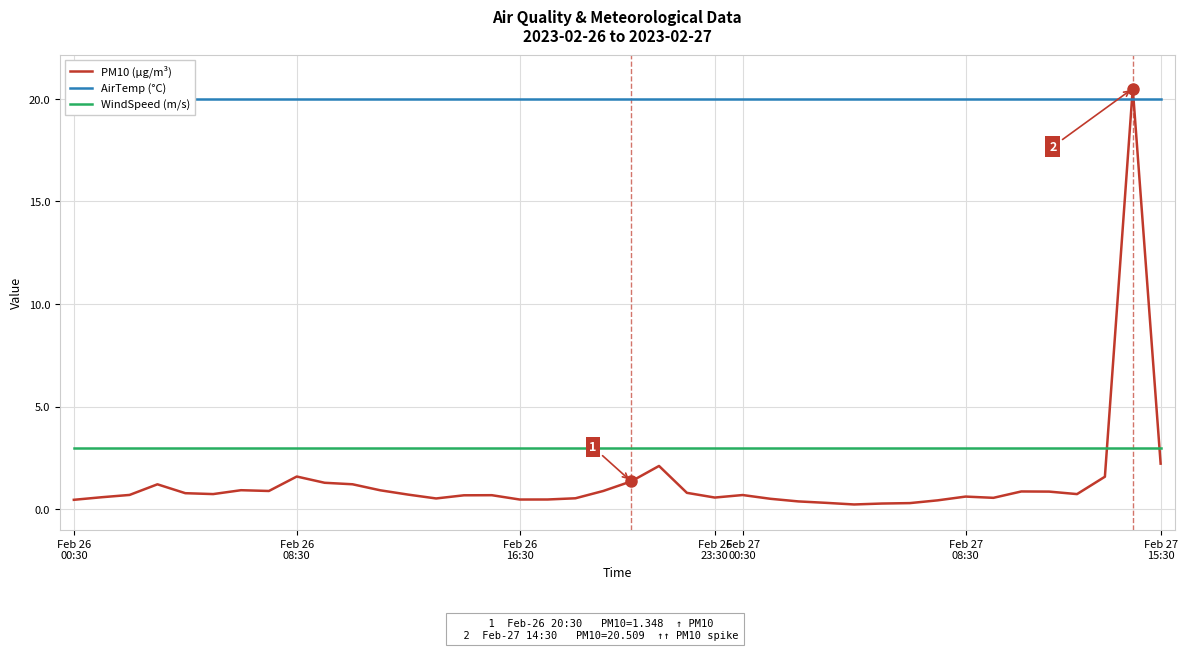

What is the lowest value of the WindSpeed (m/s) series?

3.0